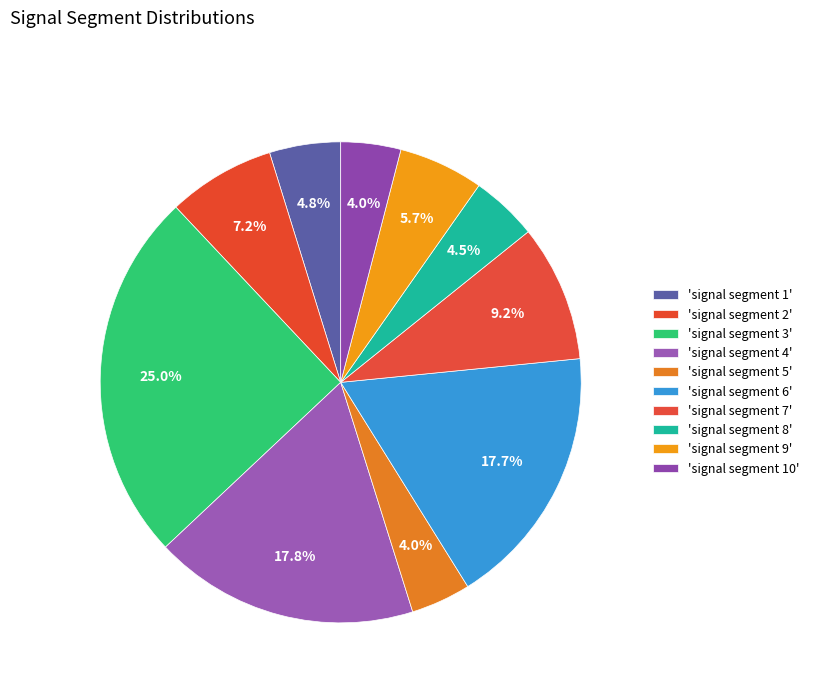

Is there any slice that represents more than half of the pie?

No